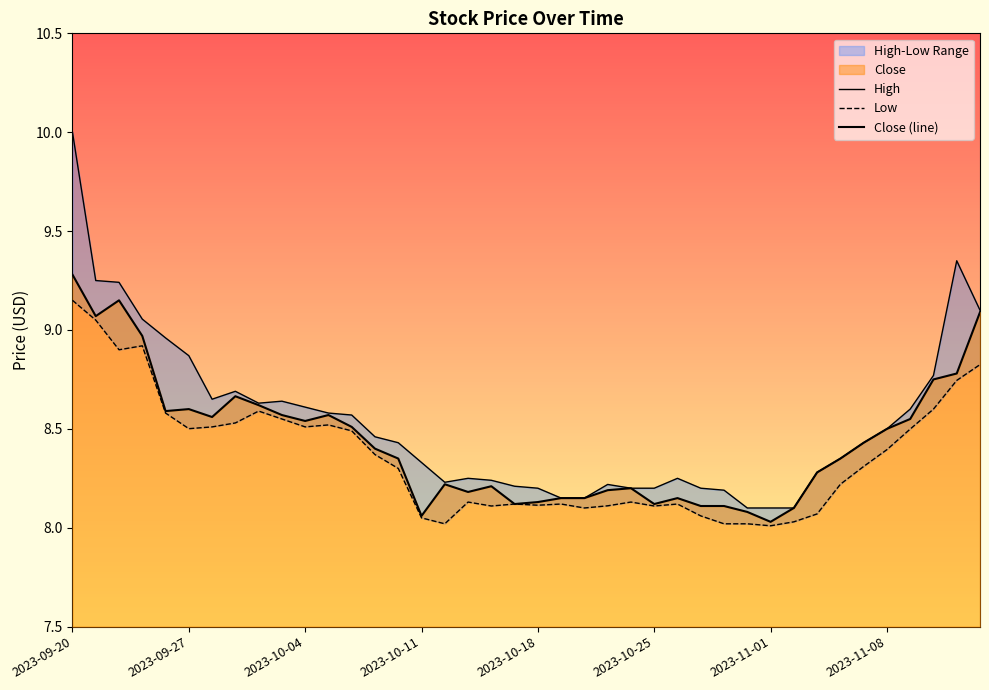

Rank the series by their maximum value, from highest to lowest.

High, Close (line), Low